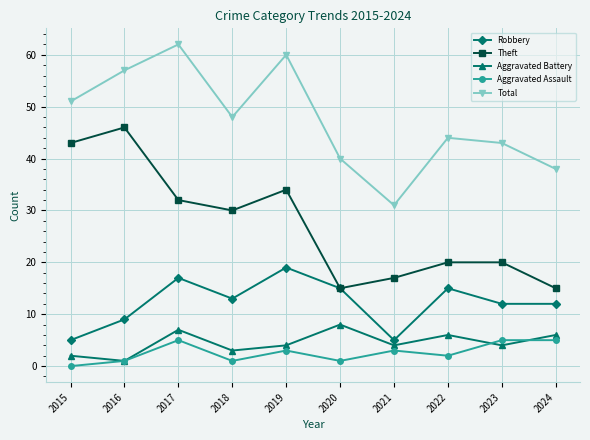

Reading right to left, what are all the values shown in this chart?

Robbery: 12	12	15	5	15	19	13	17	9	5
Theft: 15	20	20	17	15	34	30	32	46	43
Aggravated Battery: 6	4	6	4	8	4	3	7	1	2
Aggravated Assault: 5	5	2	3	1	3	1	5	1	0
Total: 38	43	44	31	40	60	48	62	57	51